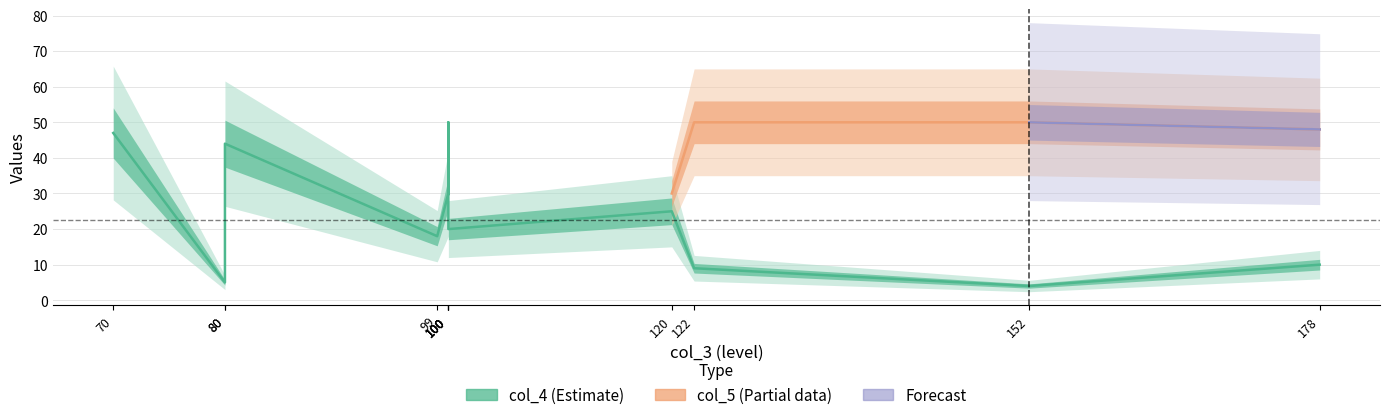

What is the ratio of the value at 120 to the value at 100?

1.2